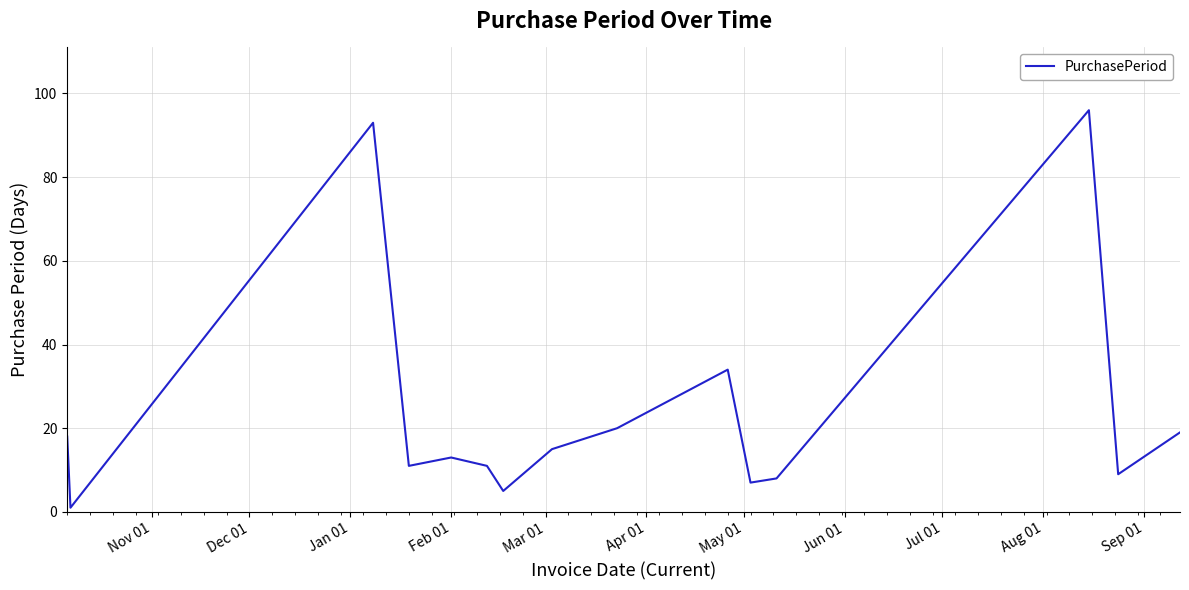

Count the number of categories in the chart.

15